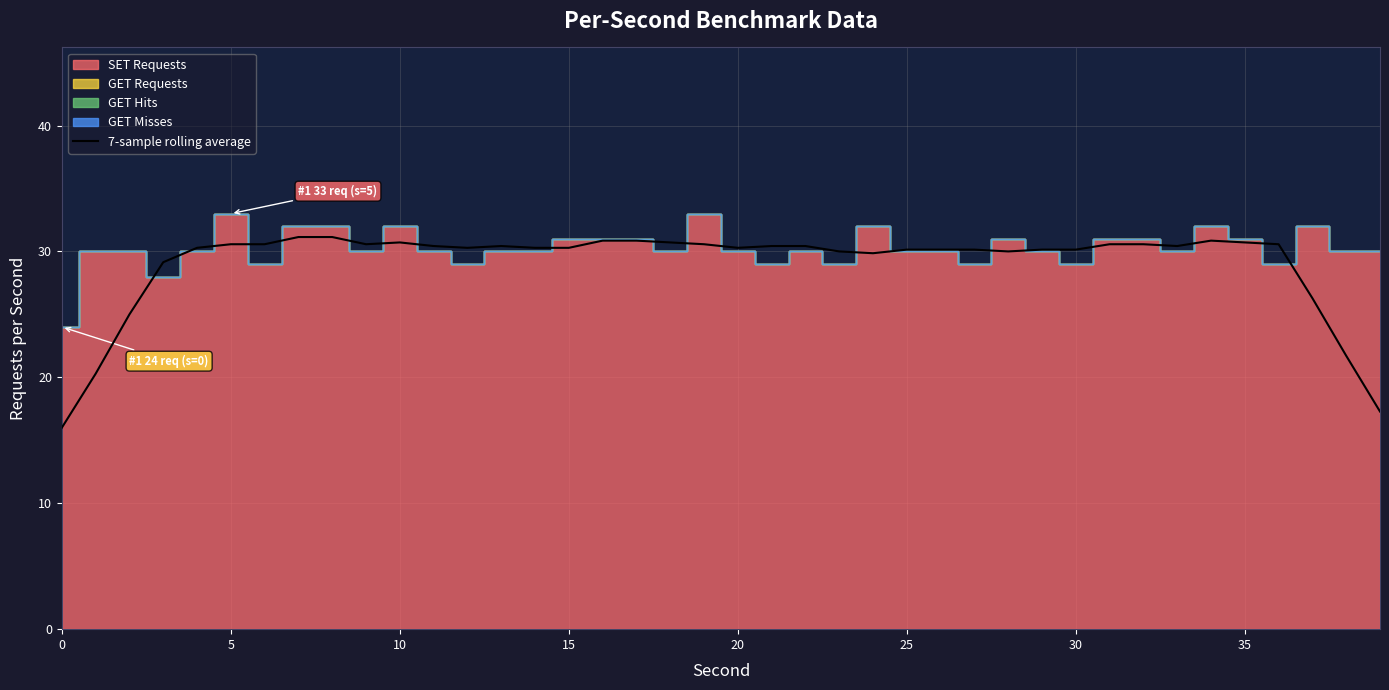

The 7-sample rolling average series shows 30.1 at 30. True or false?

True